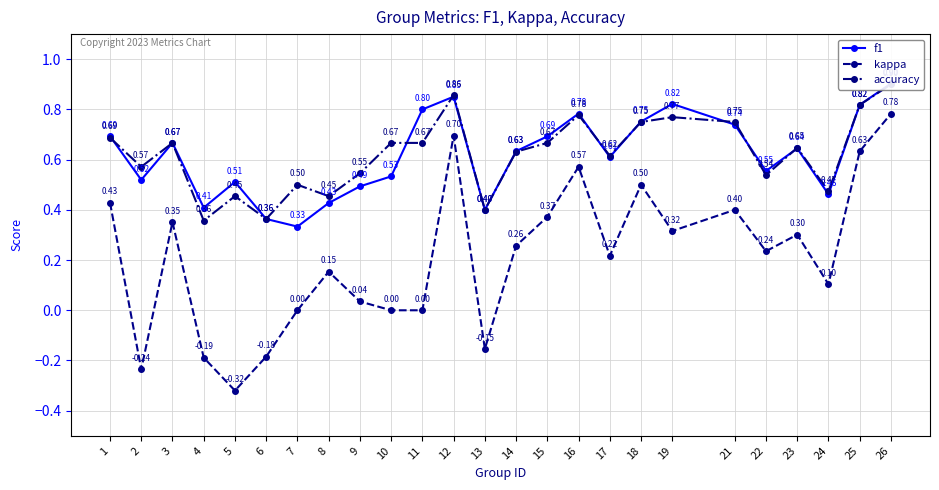

Reading left to right, what are all the values shown in this chart?

f1: 1=0.7	2=0.5	3=0.7	4=0.4	5=0.5	6=0.4	7=0.3	8=0.4	9=0.5	10=0.5	11=0.8	12=0.9	13=0.4	14=0.6	15=0.7	16=0.8	17=0.6	18=0.8	19=0.8	21=0.7	22=0.6	23=0.6	24=0.5	25=0.8	26=0.9
kappa: 1=0.4	2=-0.2	3=0.4	4=-0.2	5=-0.3	6=-0.2	7=0.0	8=0.2	9=0.0	10=0.0	11=0.0	12=0.7	13=-0.2	14=0.3	15=0.4	16=0.6	17=0.2	18=0.5	19=0.3	21=0.4	22=0.2	23=0.3	24=0.1	25=0.6	26=0.8
accuracy: 1=0.7	2=0.6	3=0.7	4=0.4	5=0.5	6=0.4	7=0.5	8=0.5	9=0.5	10=0.7	11=0.7	12=0.9	13=0.4	14=0.6	15=0.7	16=0.8	17=0.6	18=0.8	19=0.8	21=0.8	22=0.5	23=0.6	24=0.5	25=0.8	26=0.9